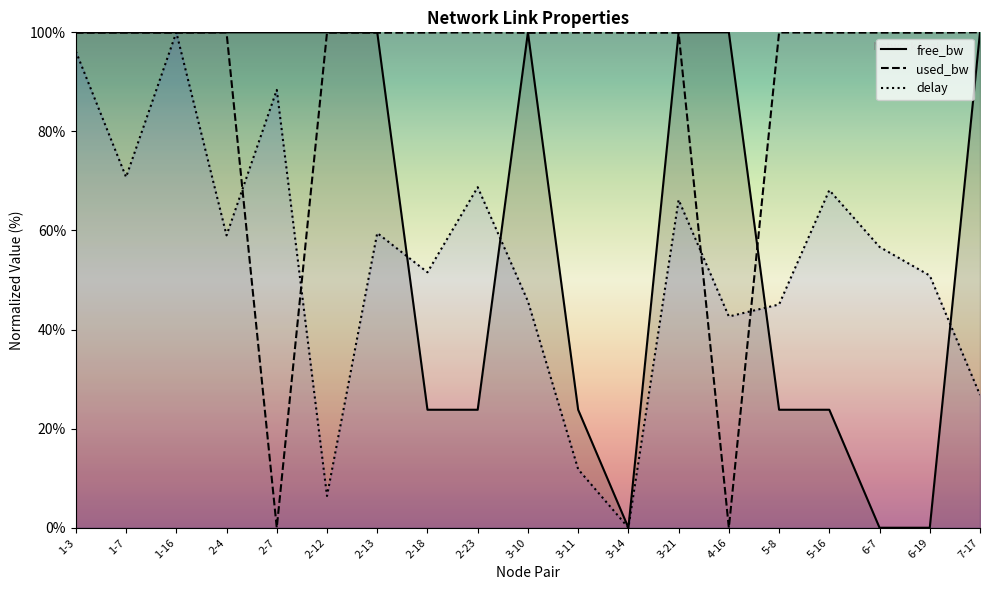

True or false: delay has a value of 0.0 at 3-14.

True